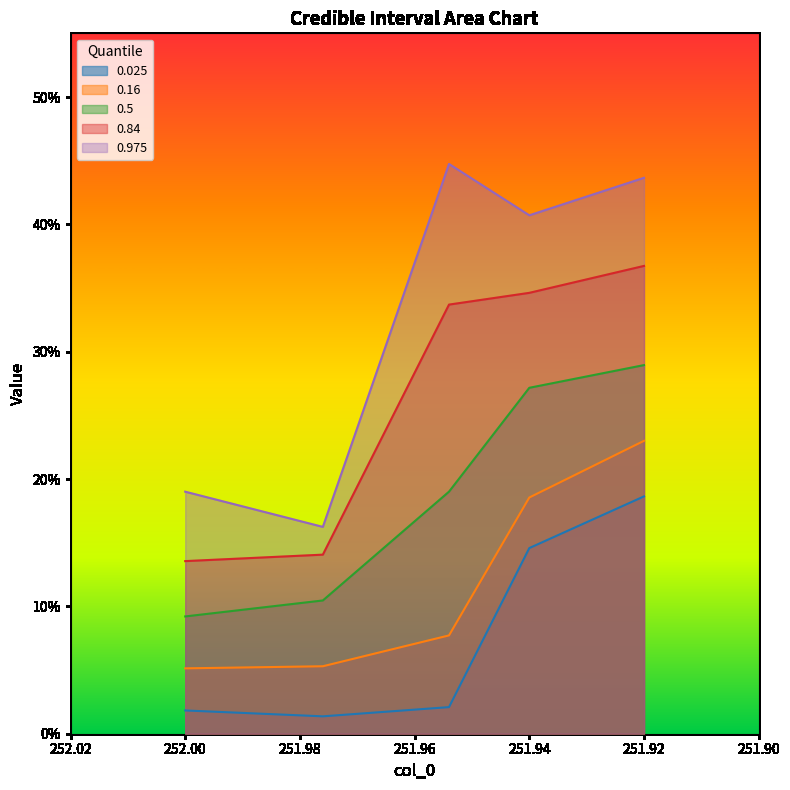

At which category does 0.975 reach its first local valley?

251.976